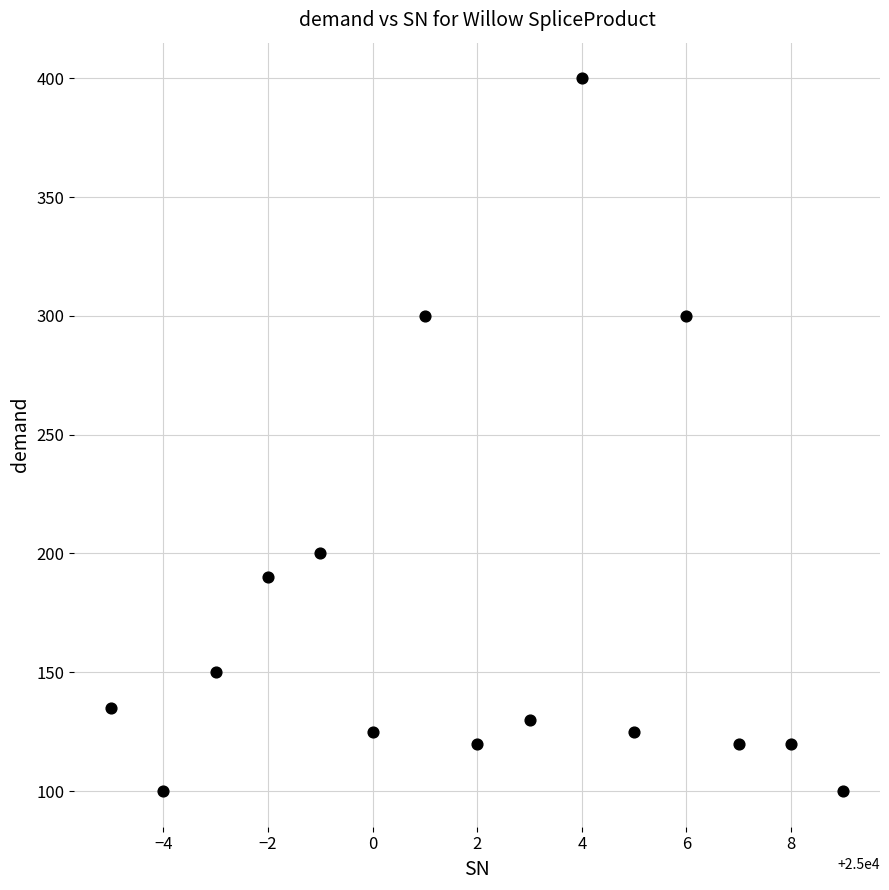

What is the range of Y values (max minus min)?

300